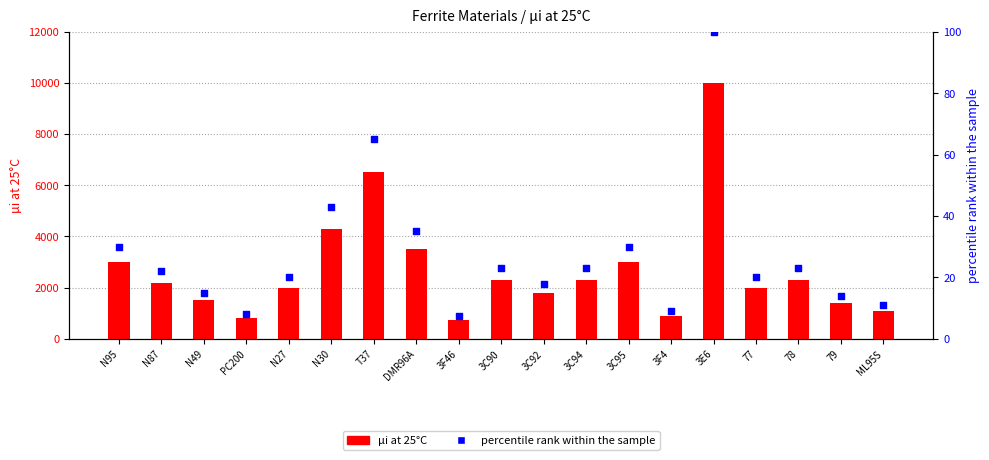

What are all the series names shown in the legend?

µi at 25°C, percentile rank within the sample